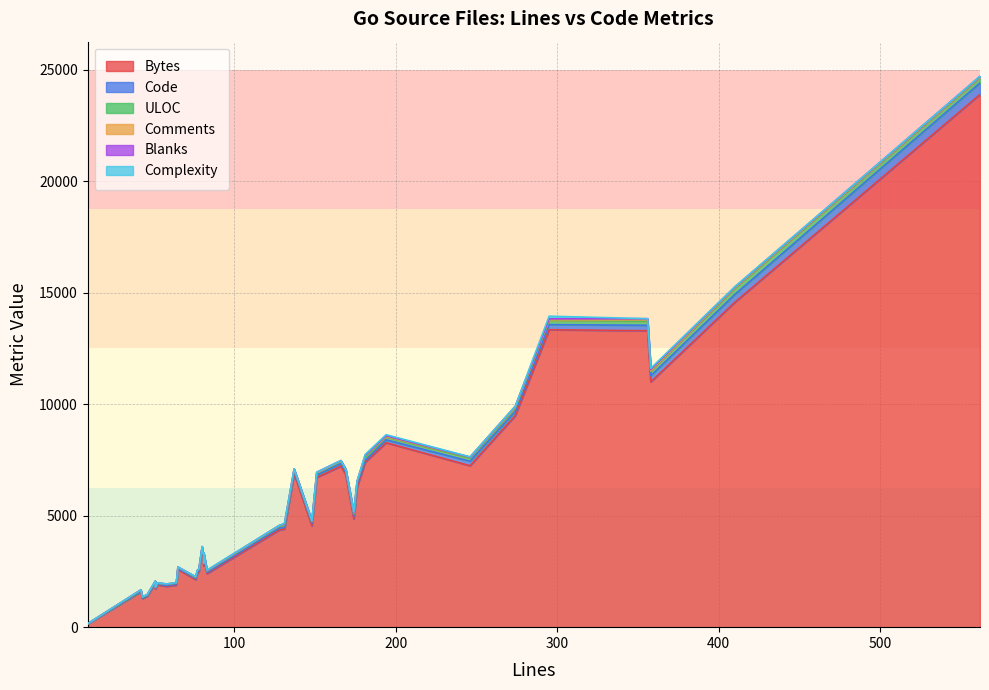

Where is the first local minimum for ULOC?

1